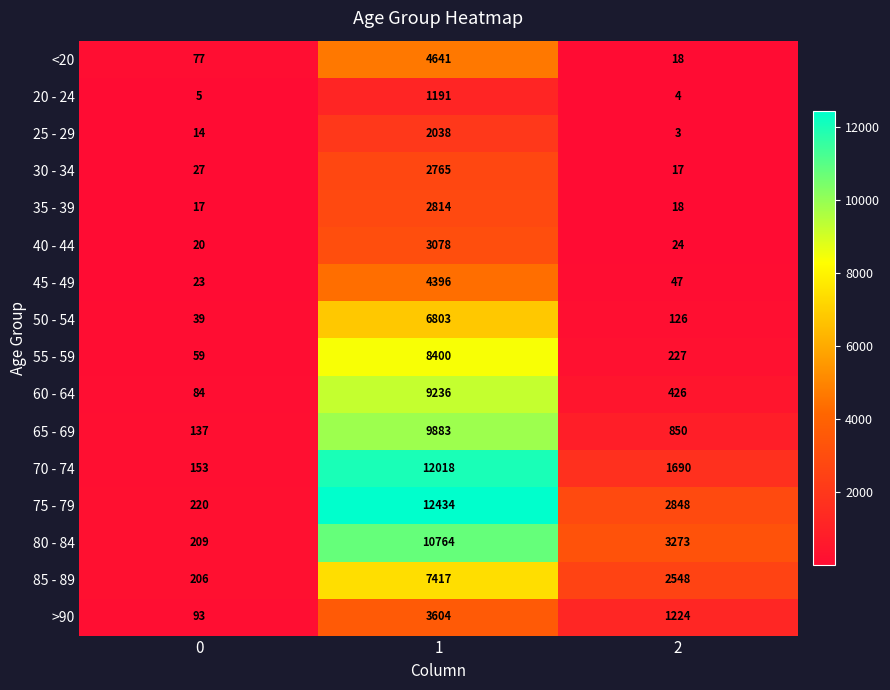

Which series has the largest range (max minus min)?

75 - 79